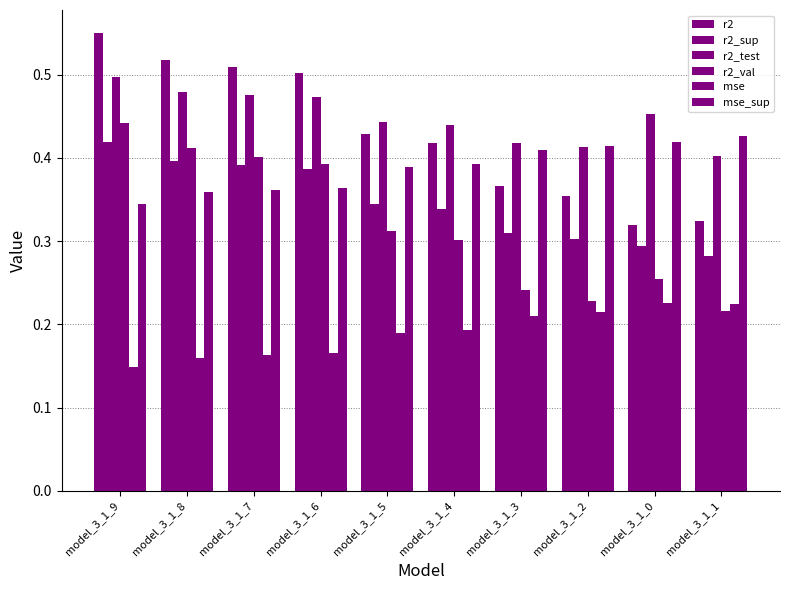

How many bars are there in each group?

6